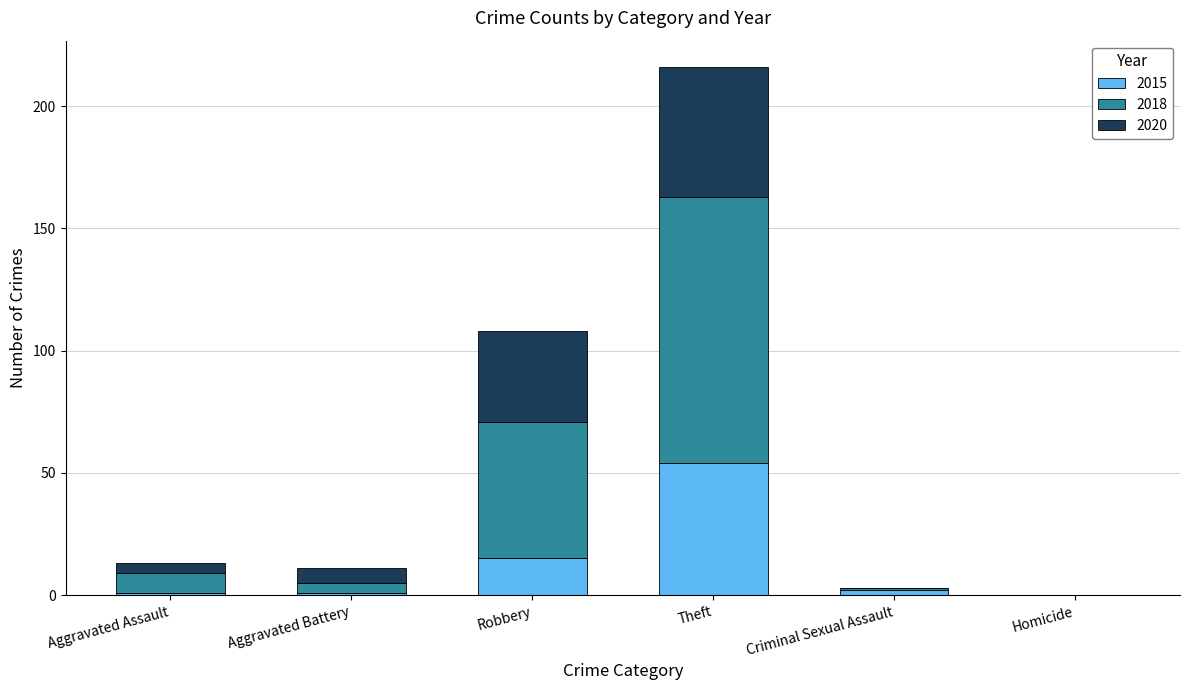

At which label does 2015 reach its peak?

Theft